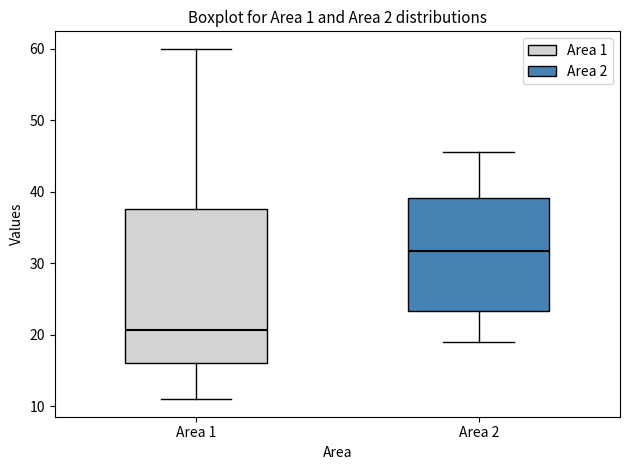

Reading left to right, transcribe this box plot: for each box, give where its median line is, the range the box spans, and where its two whiskers end, as read against the y-axis. The values are not printed on the chart, so give them approximately, as read against the axis.

Area 1: median 21, box 16 to 38, whiskers 11 to 60
Area 2: median 32, box 23 to 39, whiskers 19 to 46